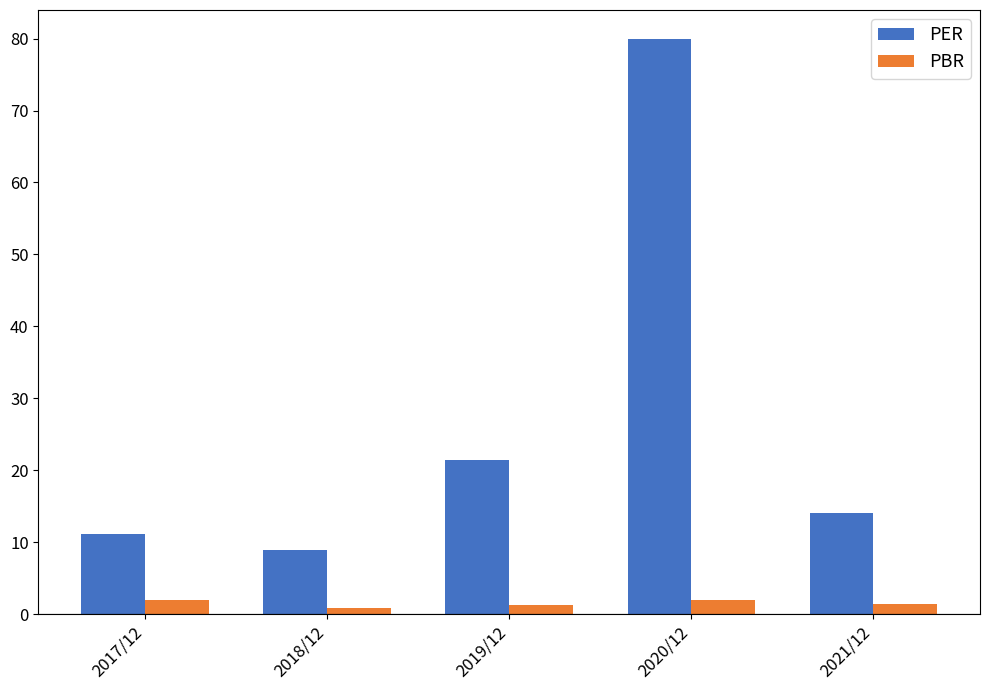

What is the minimum value for PER?

9.0